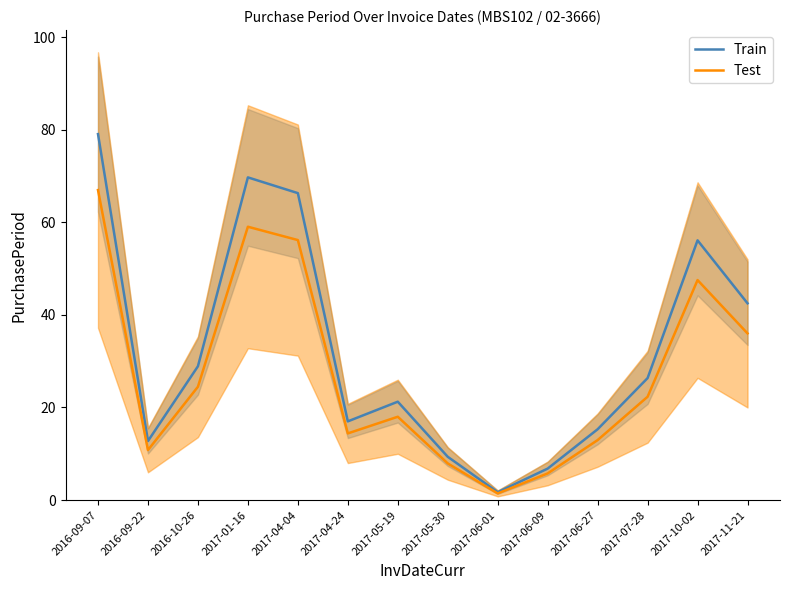

At which category is the sum across all series the highest?

2016-09-07